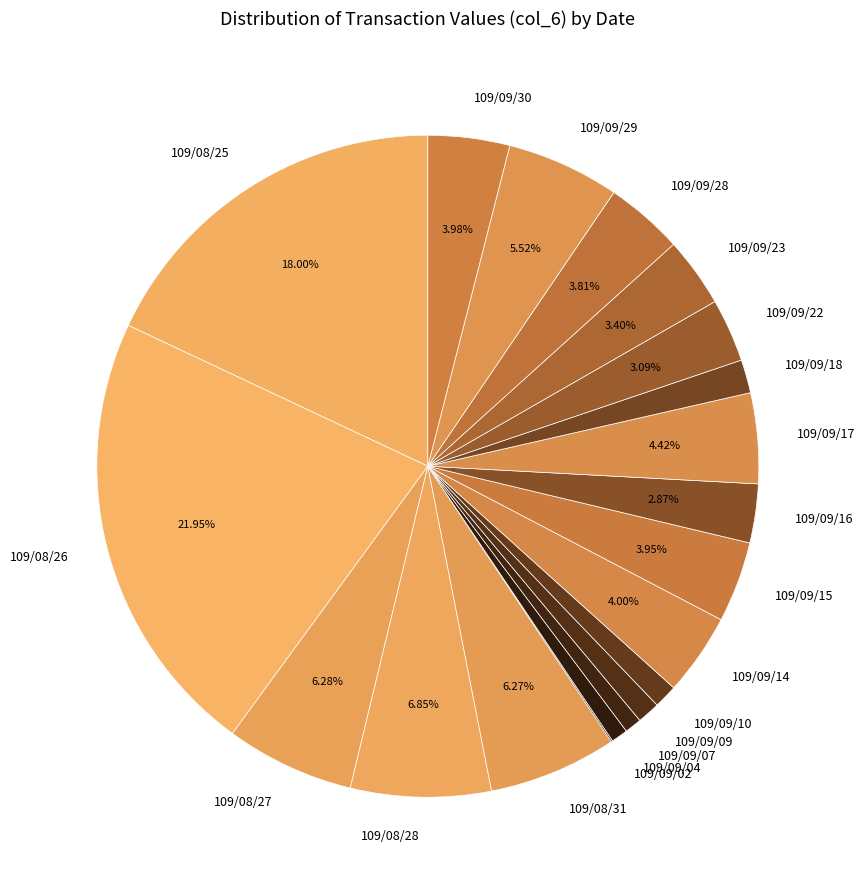

Which category has the biggest portion of the pie?

109/08/26